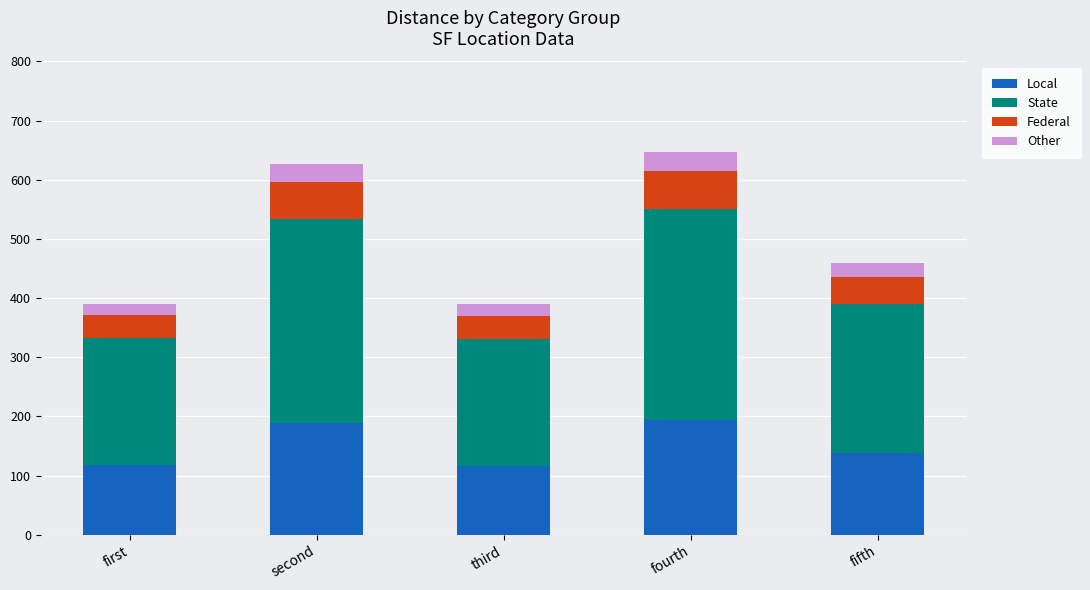

What is the difference between the second highest and minimum values in the Local series?

71.3